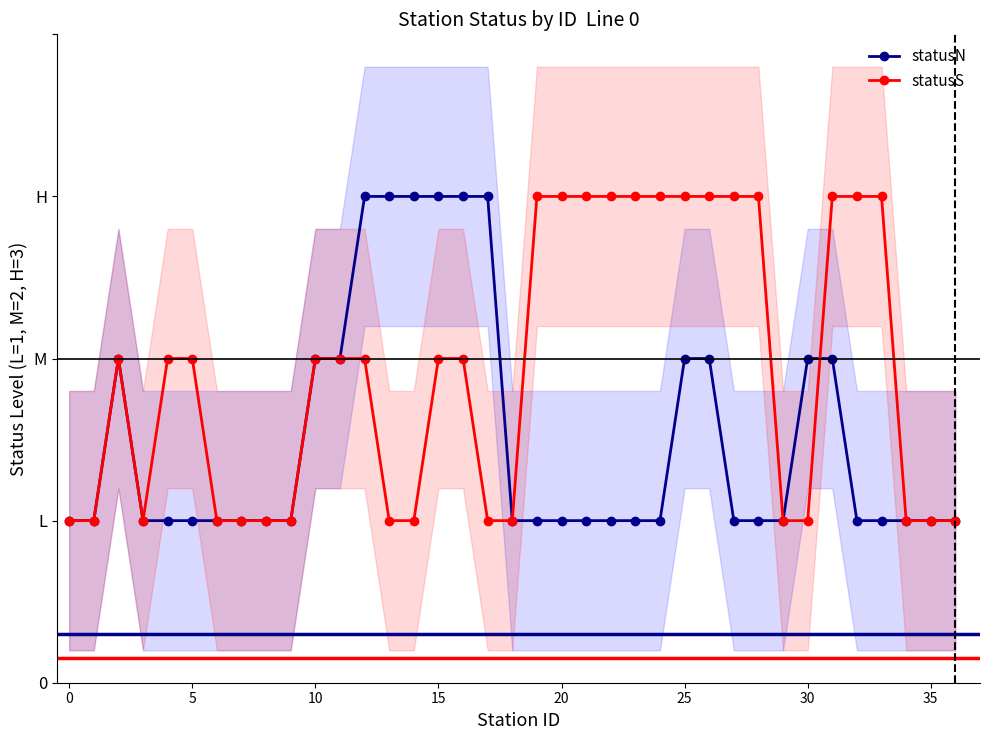

True or false: statusS has a value of 3 at 27.

True